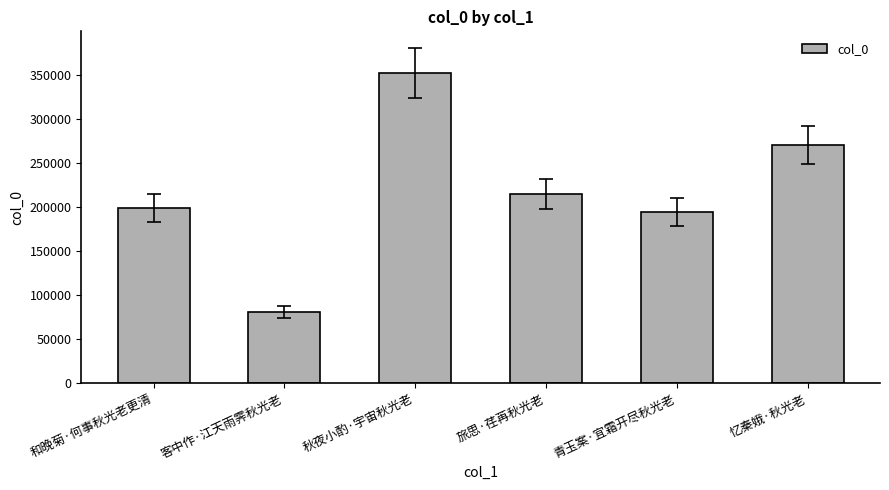

Which has a higher value, 客中作·江天雨霁秋光老 or 和晚菊·何事秋光老更清?

和晚菊·何事秋光老更清